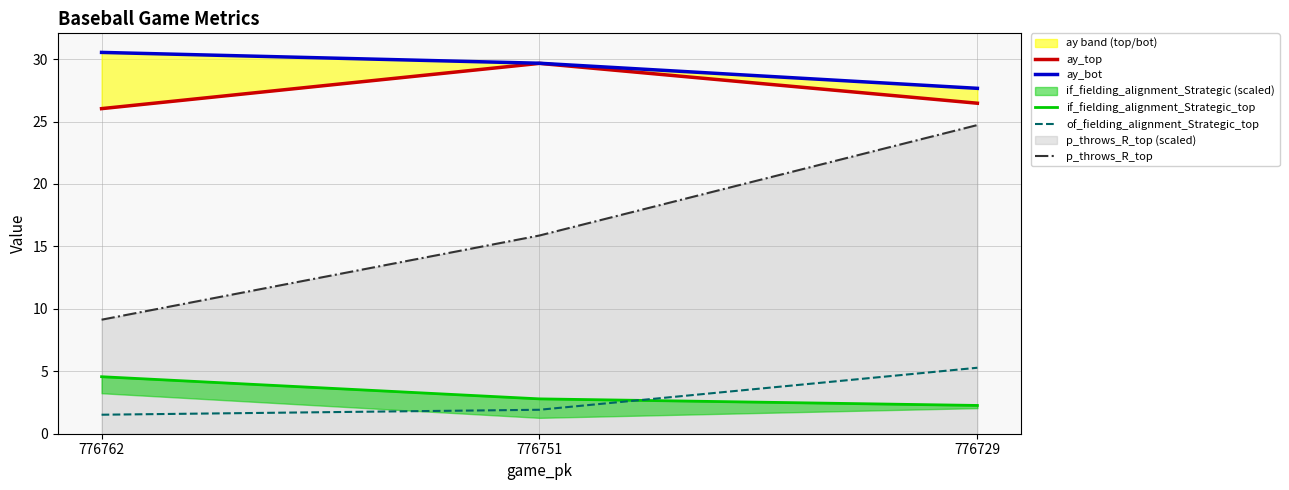

Does the chart have visible grid lines?

Yes